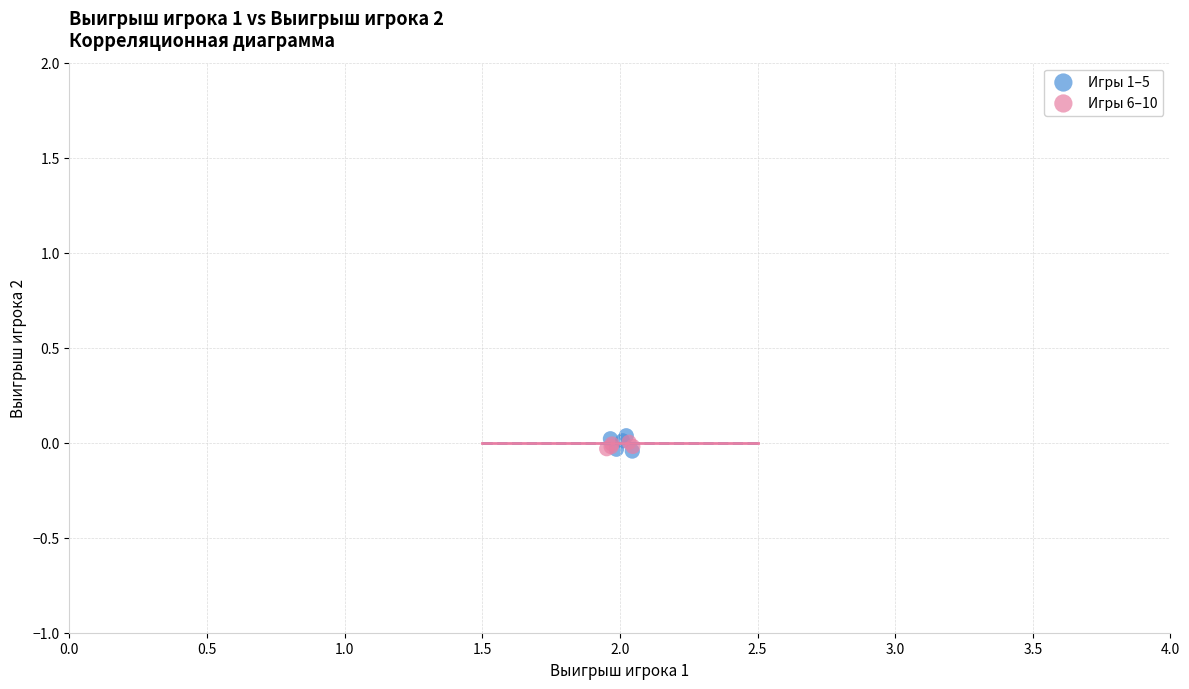

Which series contains the highest Y value?

Игры 1–5